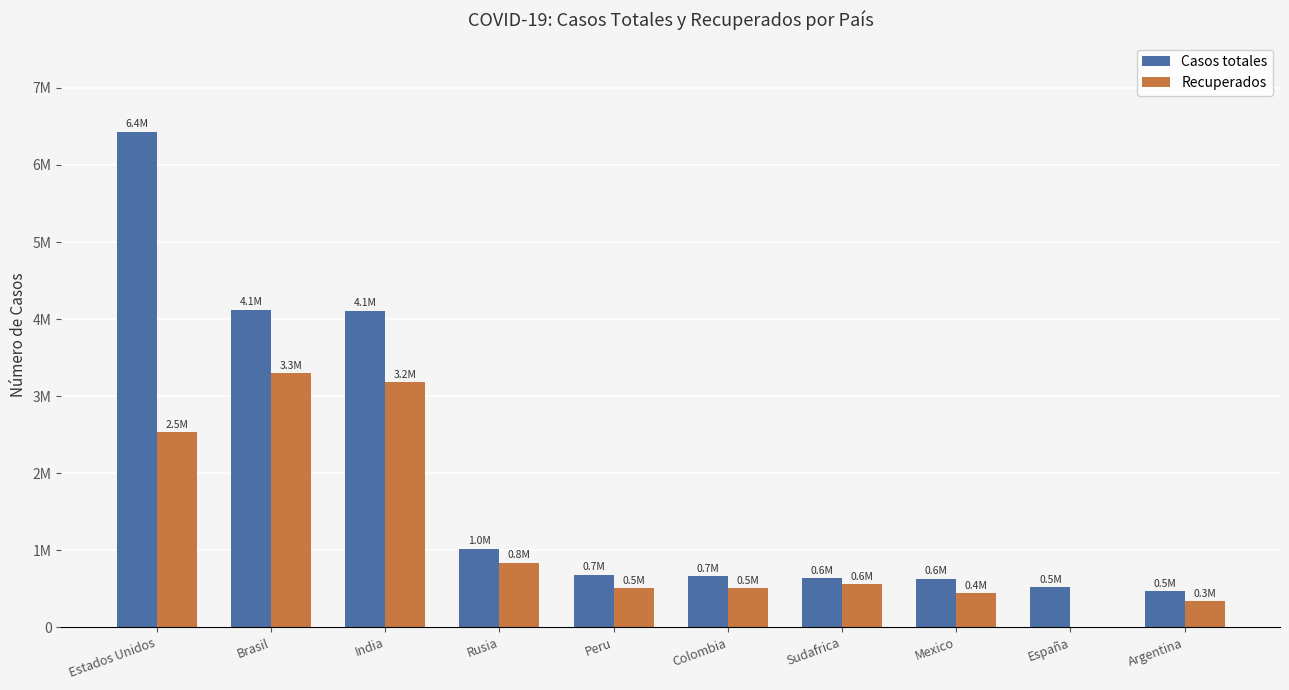

Which series has the widest spread of values?

Casos totales